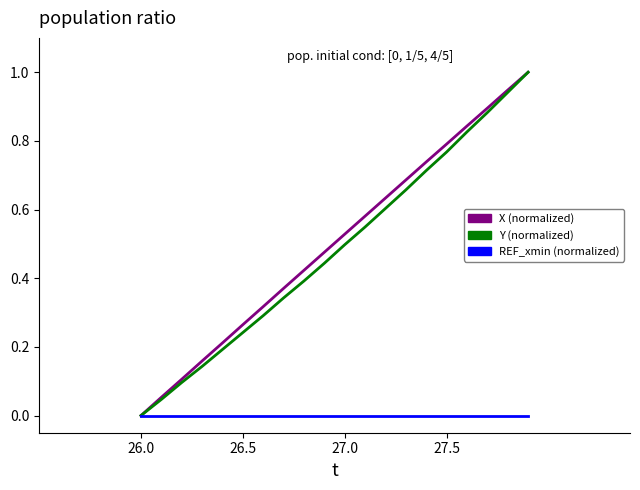

What is the maximum value shown in the chart?

1.0